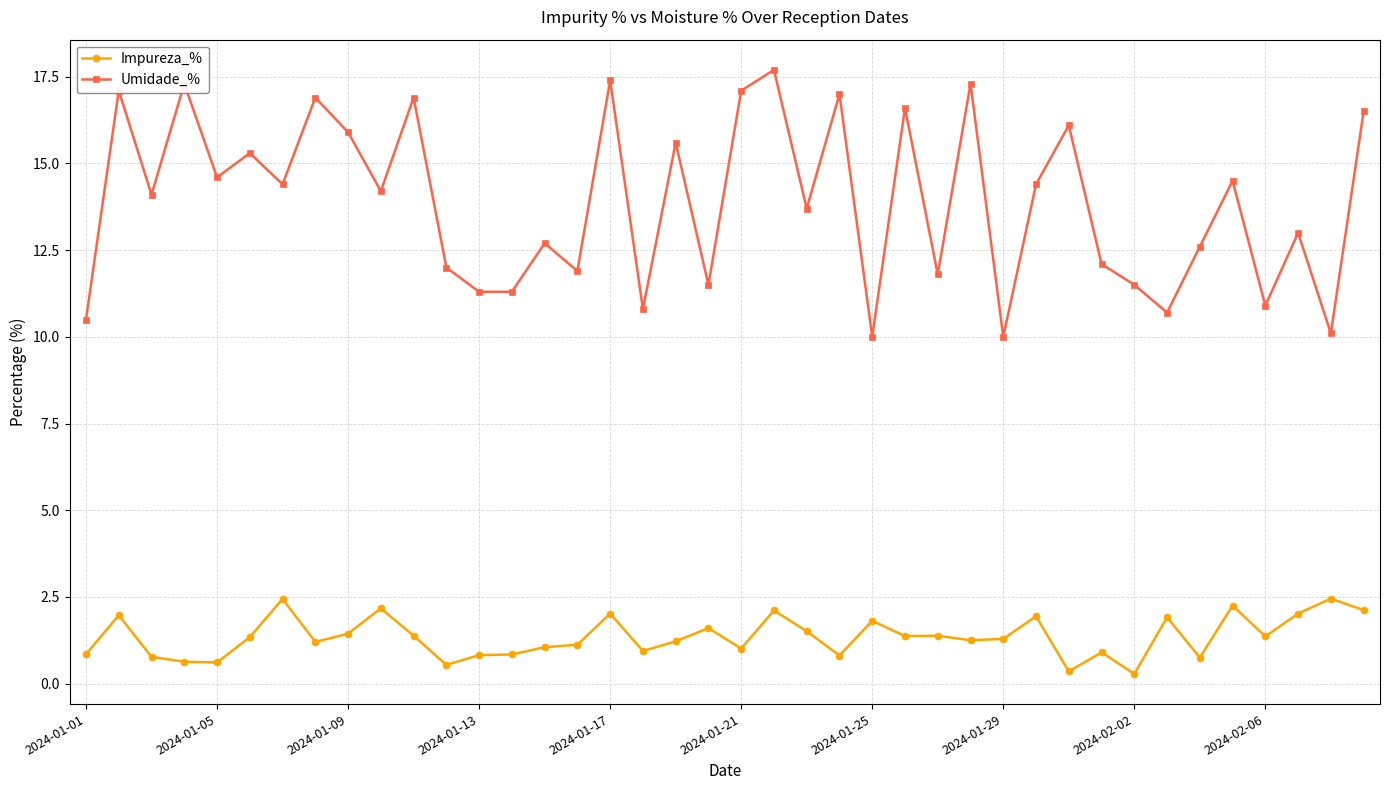

List the series in order of their overall mean, highest first.

Umidade_%, Impureza_%